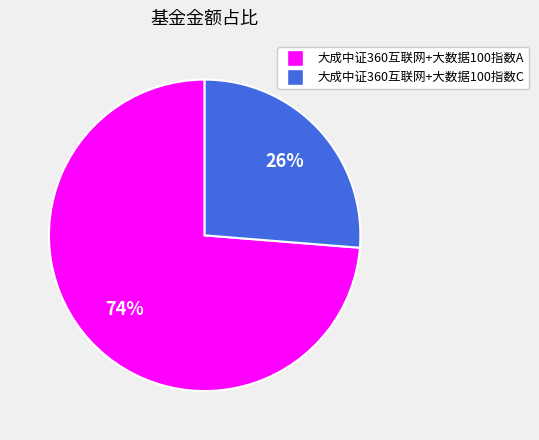

Does any single category account for the majority?

Yes